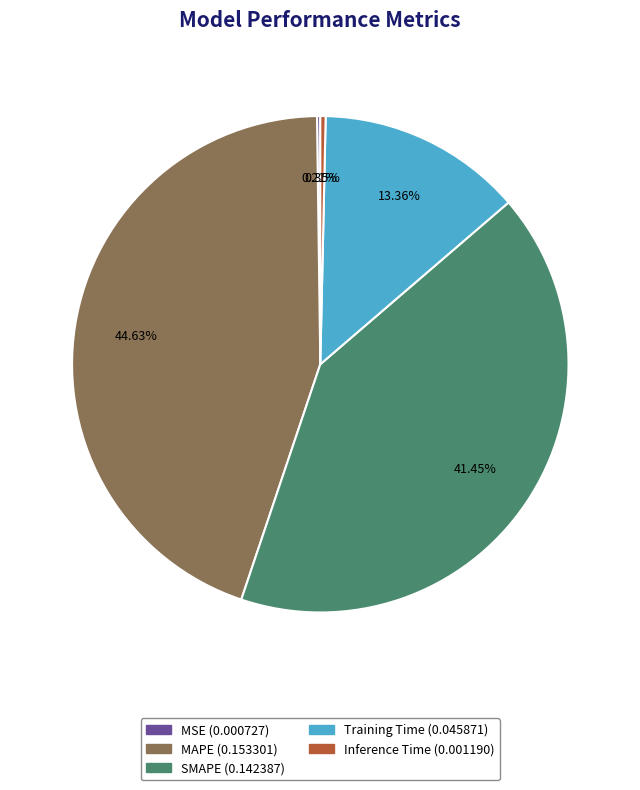

To the nearest percent, what percentage of the pie is Training Time?

13%